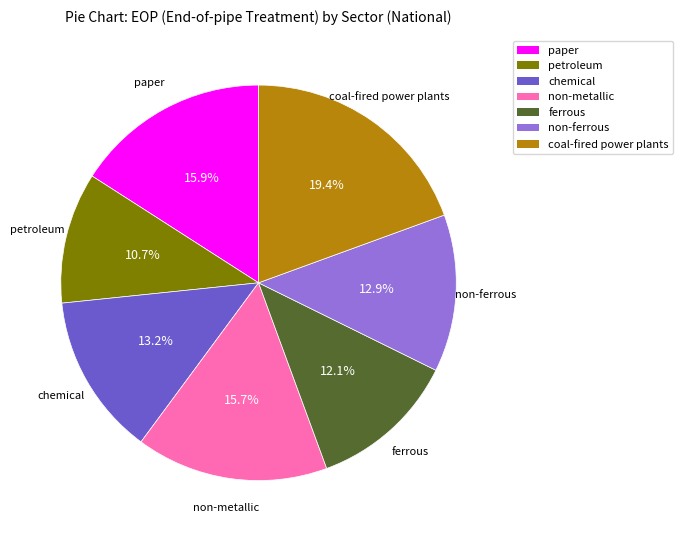

What portion of the pie excludes chemical?

86.8%